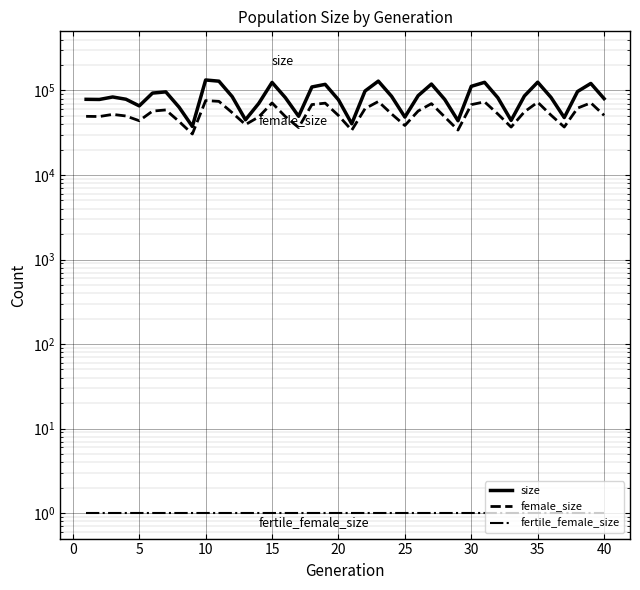

At how many categories does at least one series exceed 105728?

11